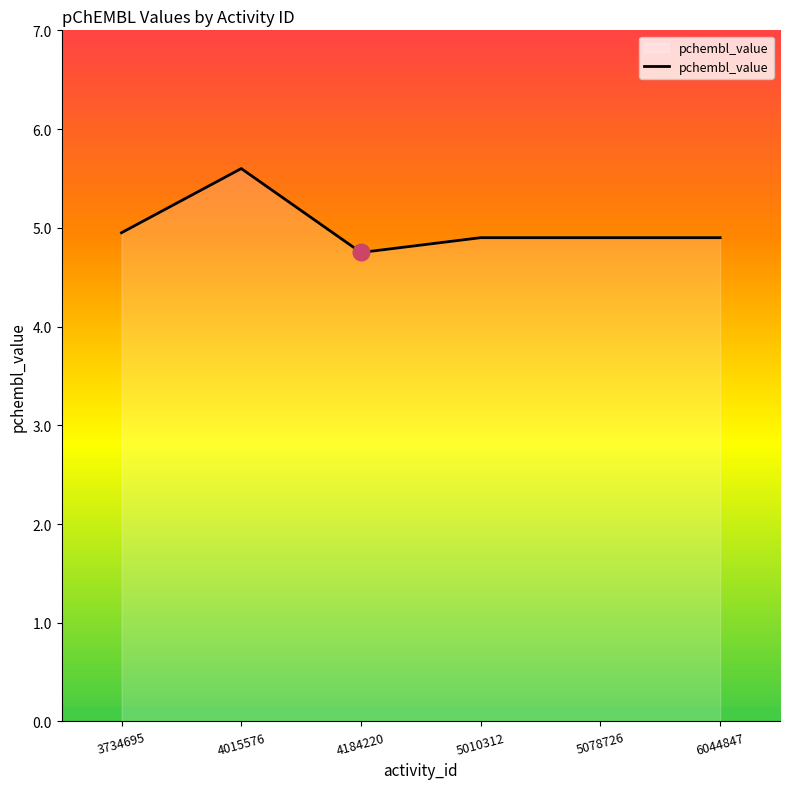

Which has a higher value, 5078726 or 4184220?

5078726